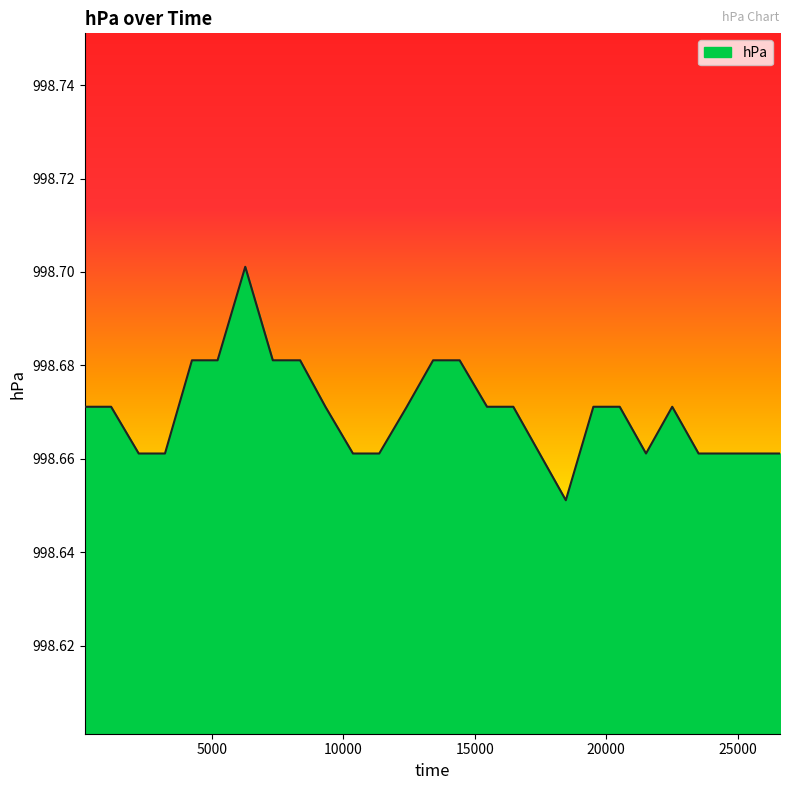

Does the chart display data point markers on the line(s)?

No